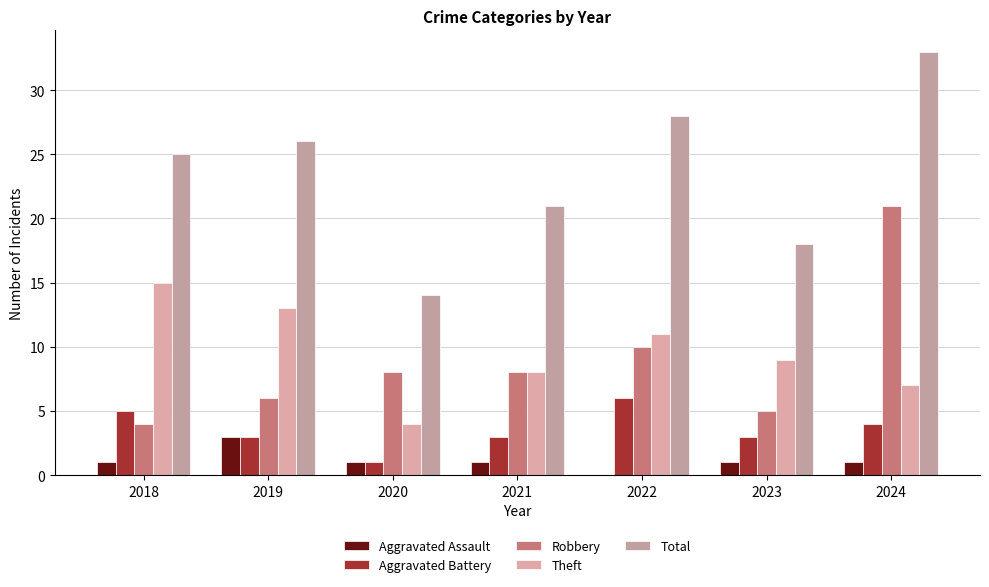

List the series in order of their peak value, lowest first.

Aggravated Assault, Aggravated Battery, Theft, Robbery, Total